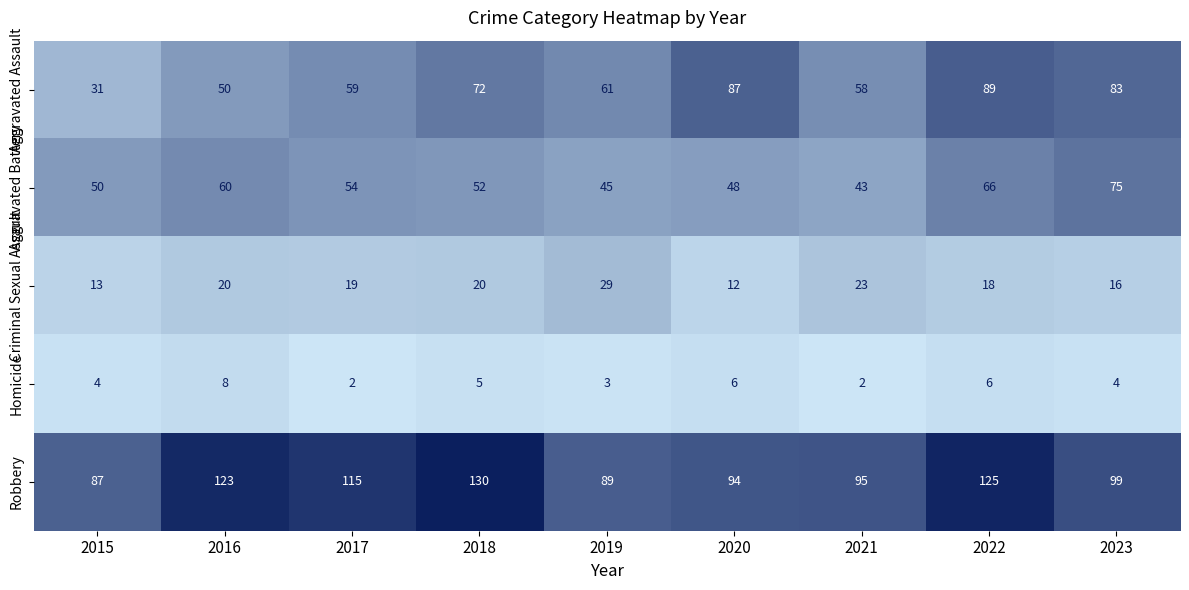

What is the smallest value displayed?

2